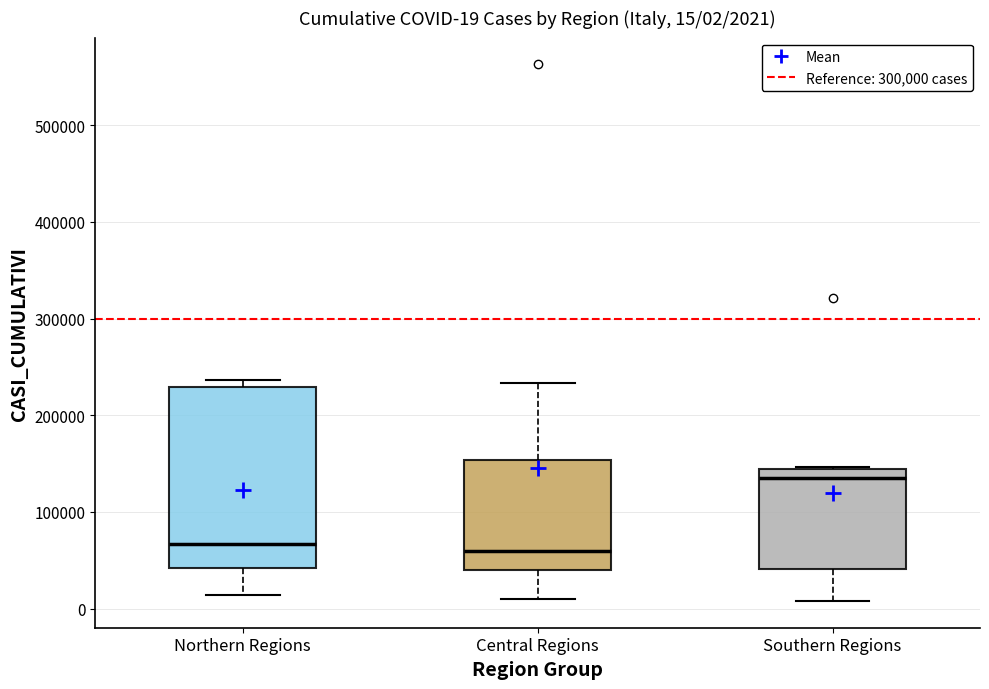

Comparing the boxes themselves (not the whiskers), which one is the tallest?

Northern Regions